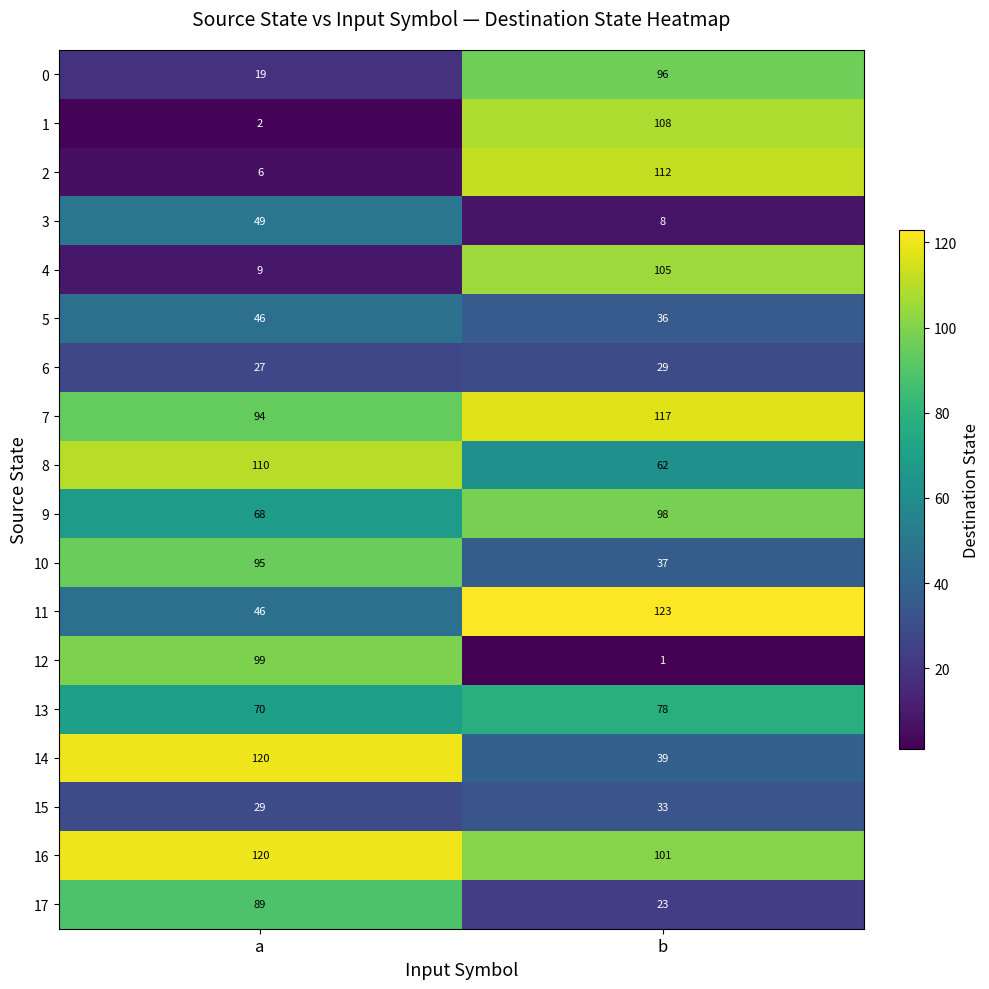

What is the spread (max minus min) of values at a?

118